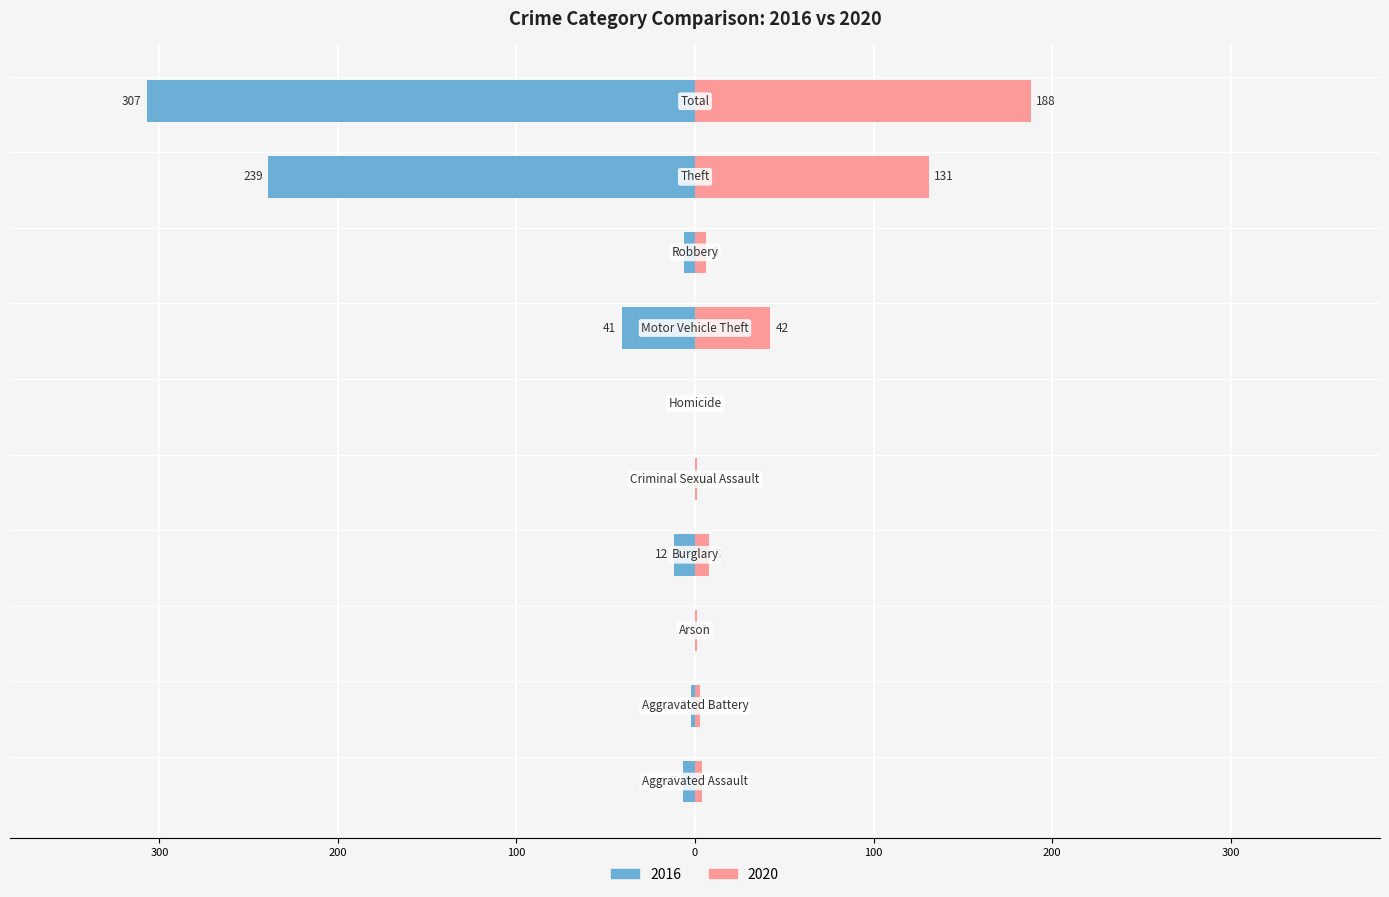

True or false: 2020 has a value of 1 at Criminal Sexual Assault.

True